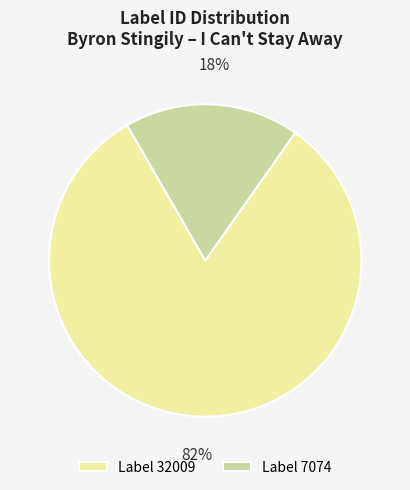

Rank the categories by value from lowest to highest.

Label 7074, Label 32009